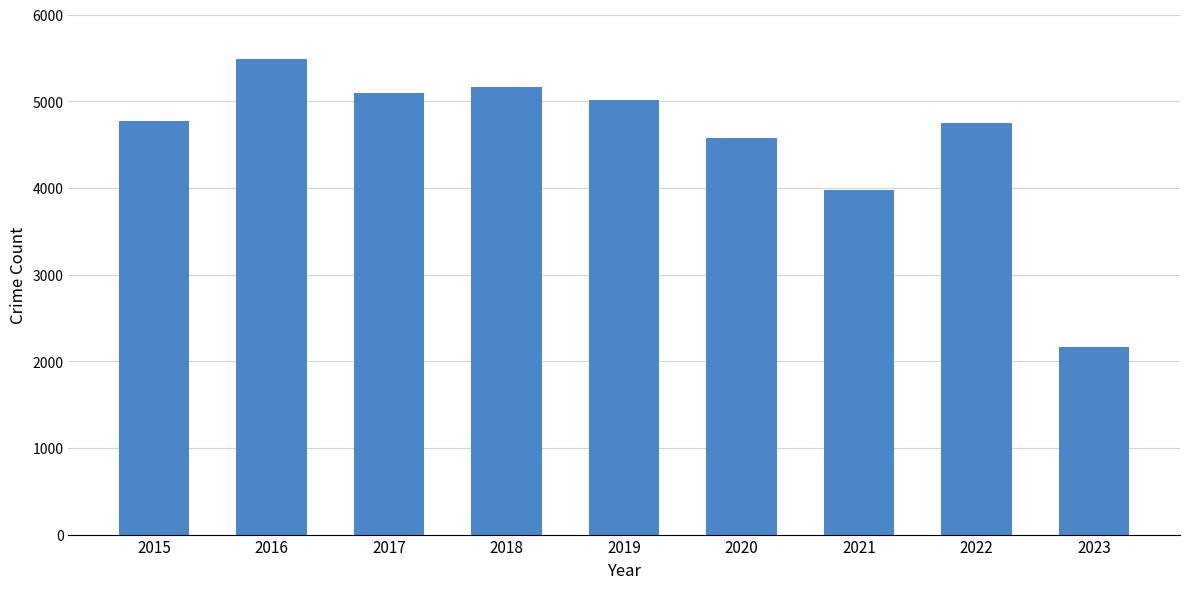

At which label is the value closest to 3820?

2021